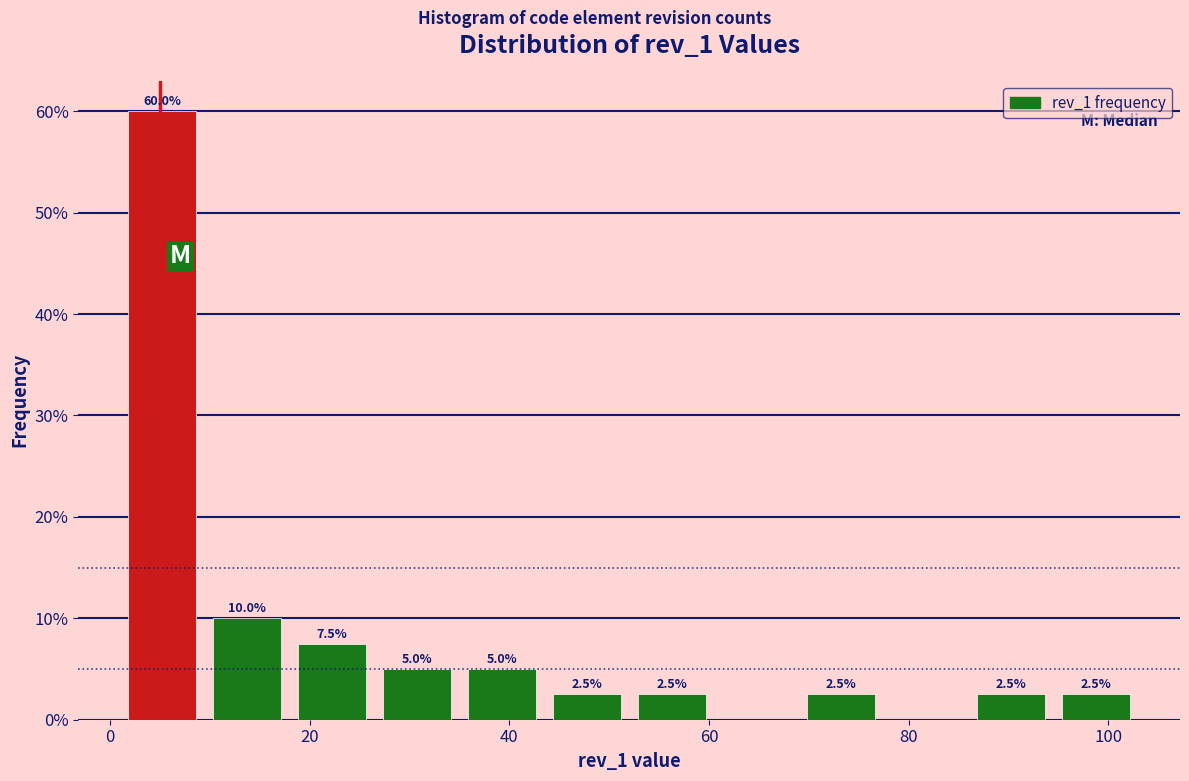

Which range on the x-axis has the tallest bar?

1.0 to 9.5